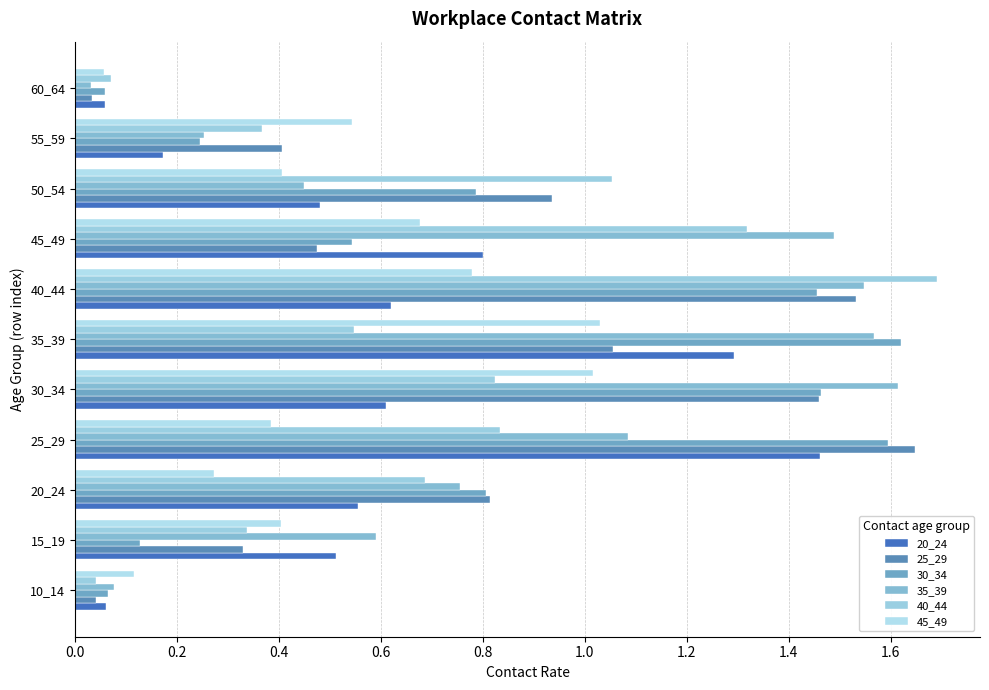

Where is 35_39 nearest to the value 0?

60_64